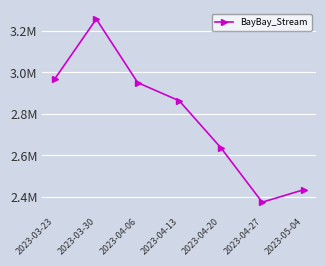

Reading left to right, what are all the values shown in this chart?

2968870	3257133	2950469	2863233	2637847	2374540	2434619